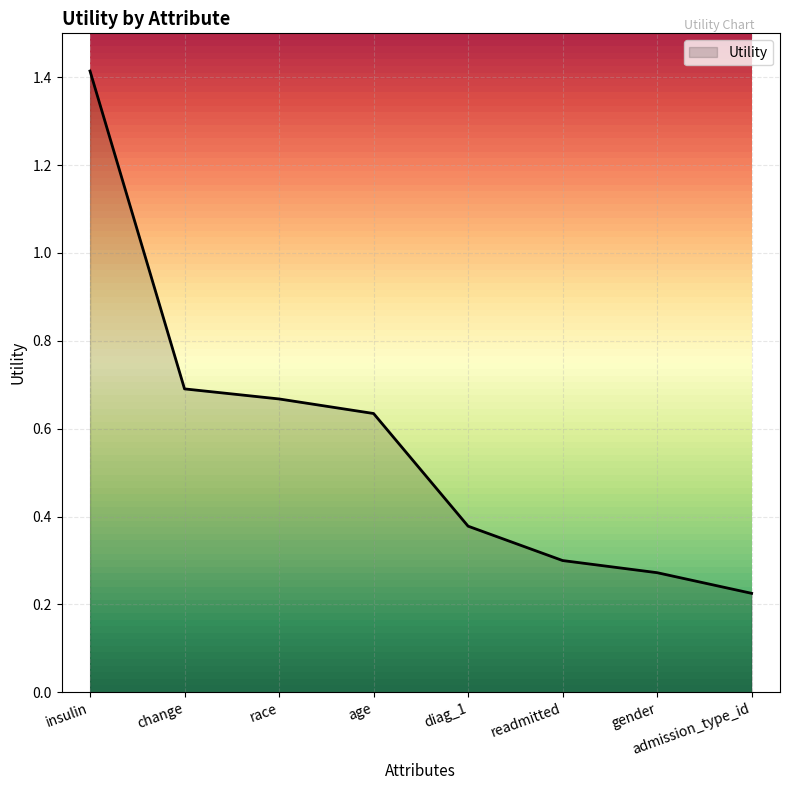

The chart shows a value of 0.3 at gender. True or false?

True